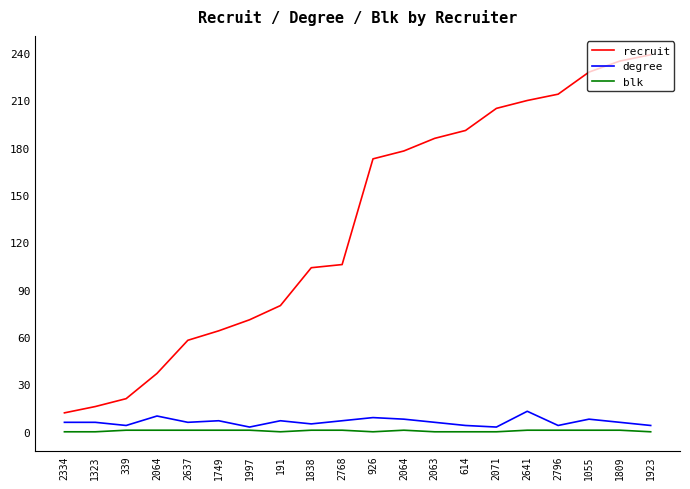

What are all the series names shown in the legend?

recruit, degree, blk